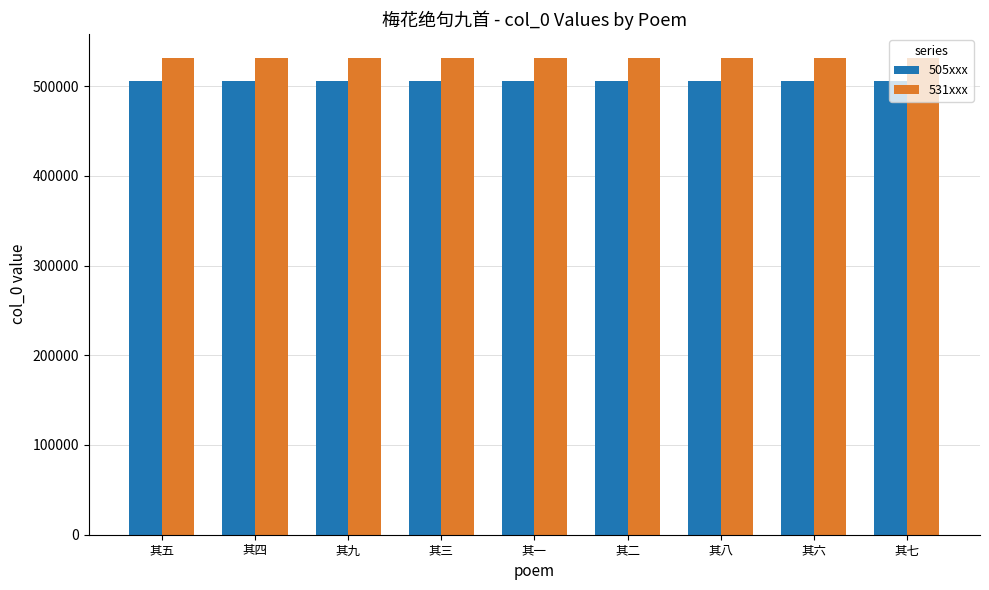

What position from the left is 其七?

9